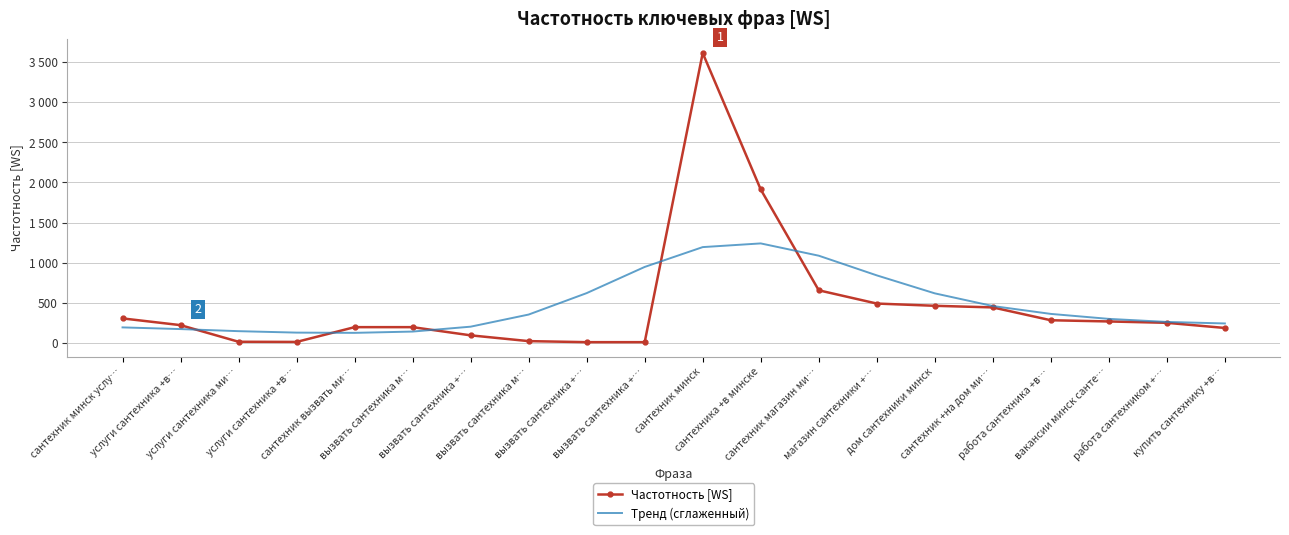

What are all the series names shown in the legend?

Частотность [WS], Тренд (сглаженный)